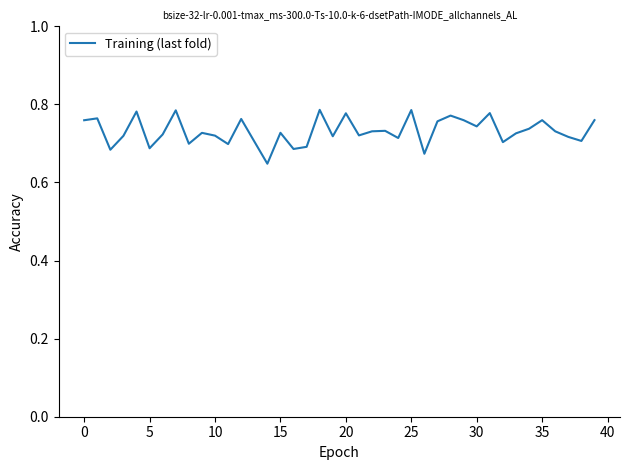

How many points are lower than both their immediate neighbors (excluding endpoints)?

13